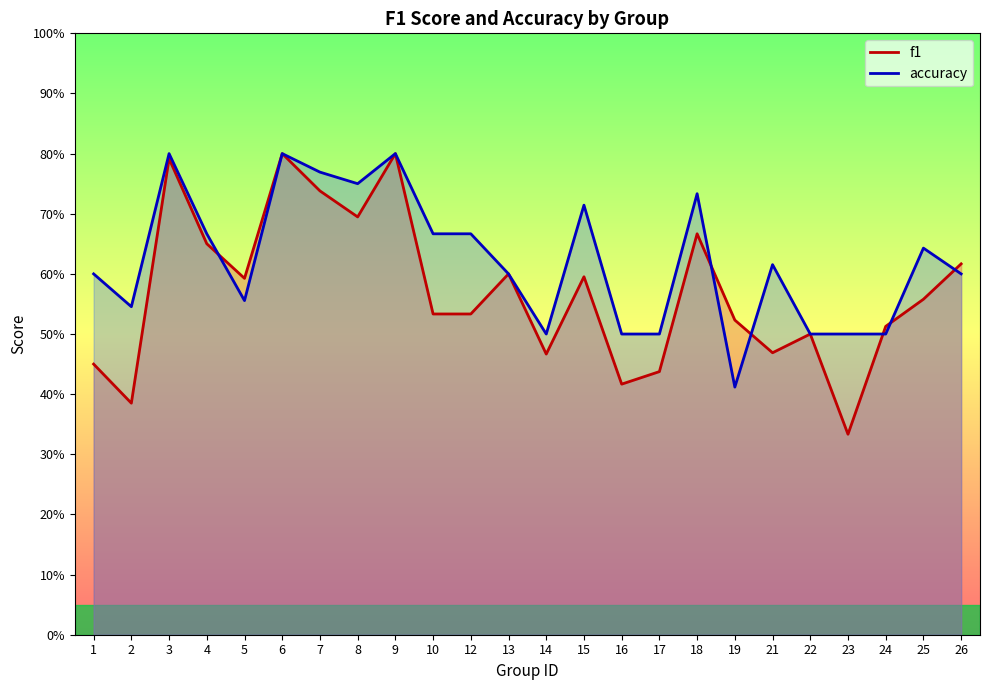

At which label is accuracy closest to 0?

19